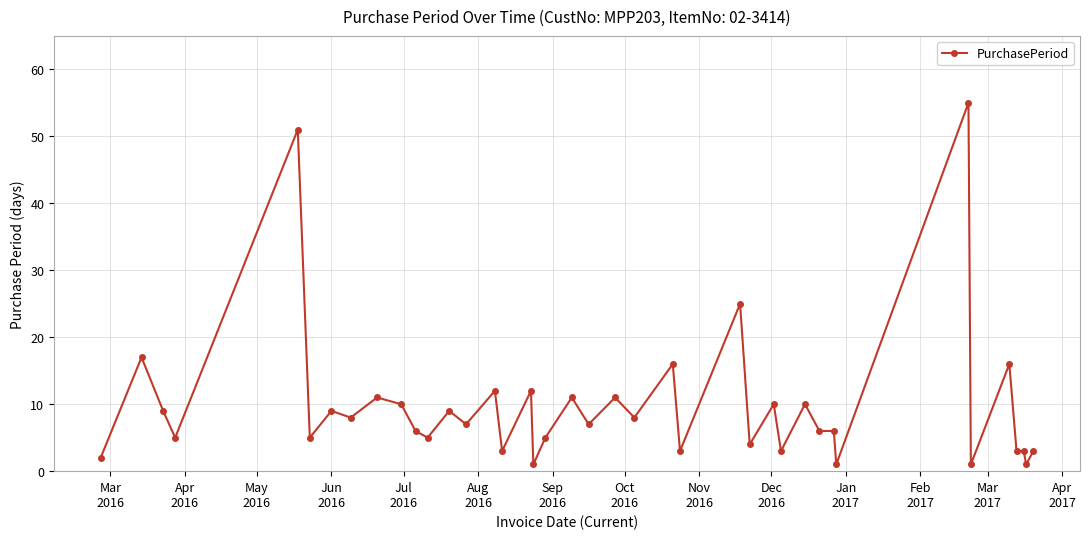

What is the value of the 26th point from the left?

25